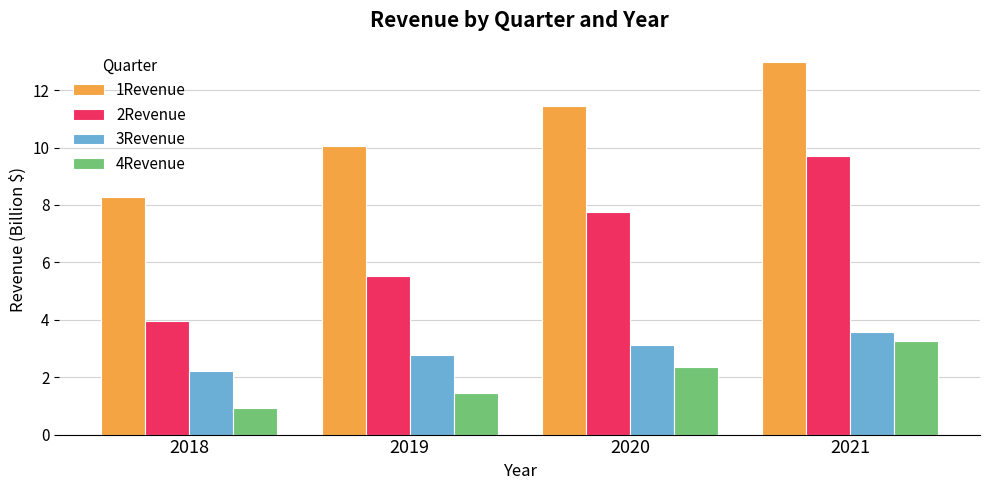

Is the value of 2Revenue at 2020 greater than the value of 4Revenue at 2019?

Yes